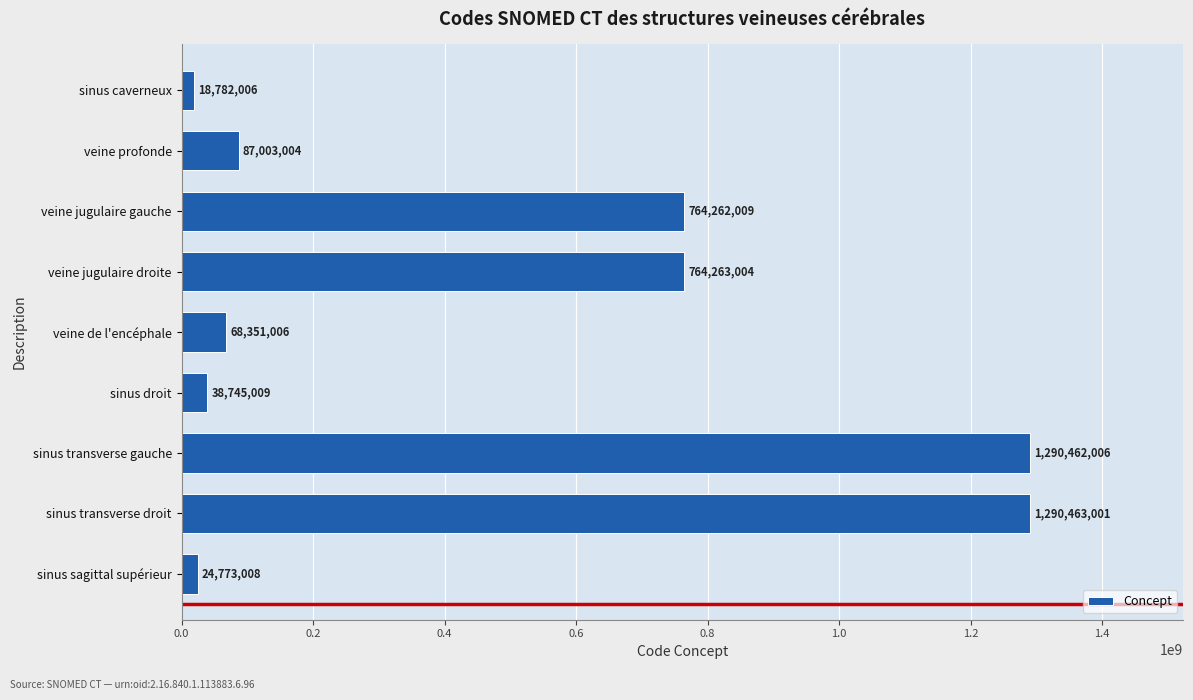

The value at veine jugulaire gauche is 764262009. True or false?

True